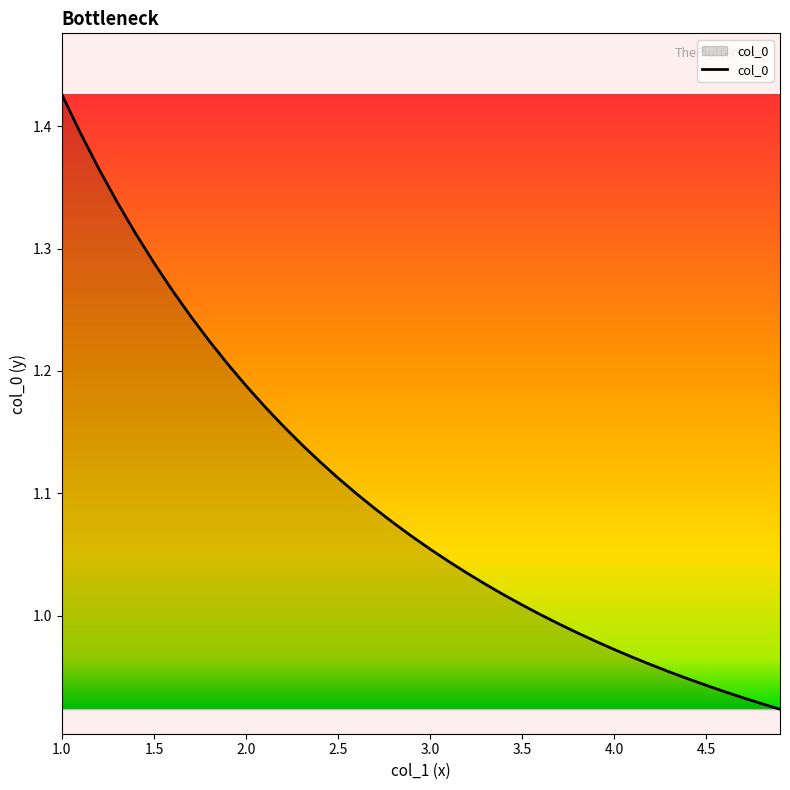

What is the difference between the maximum and minimum values?

0.5